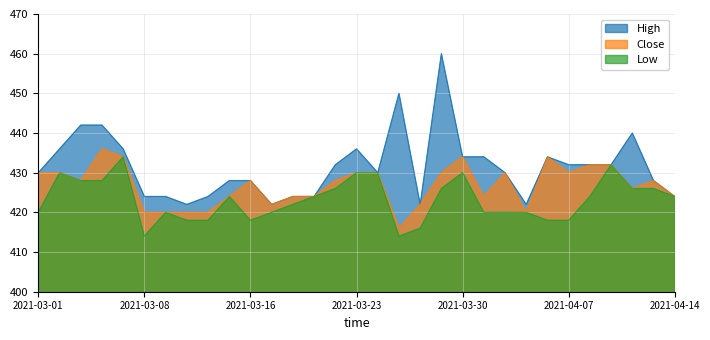

What is the average value of the Close series?

427